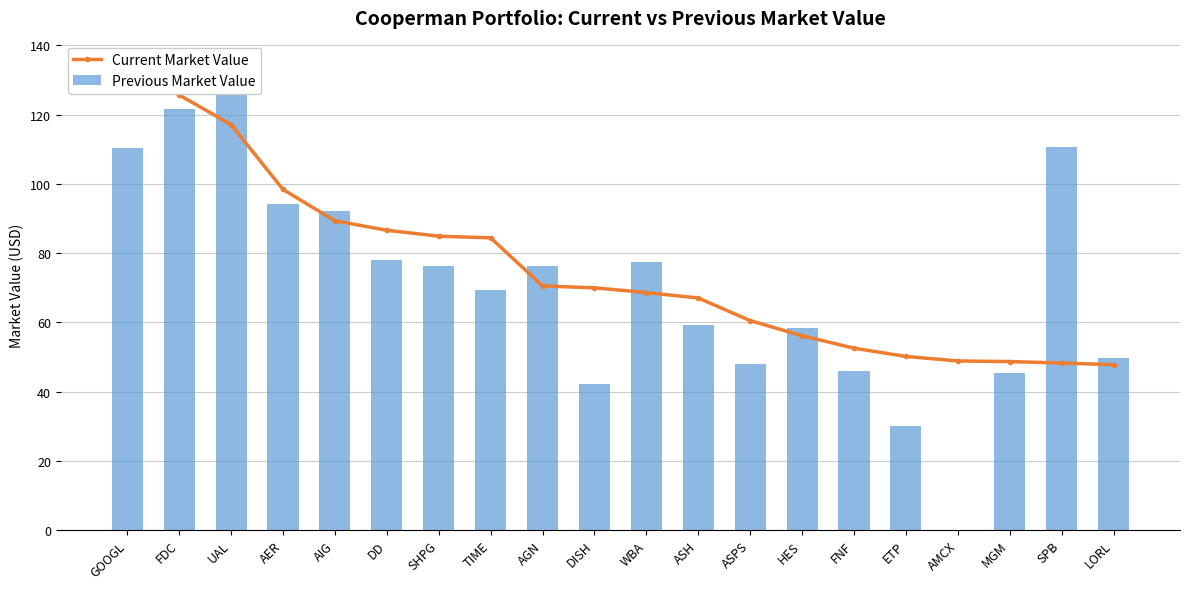

How many categories are shown in the chart?

20